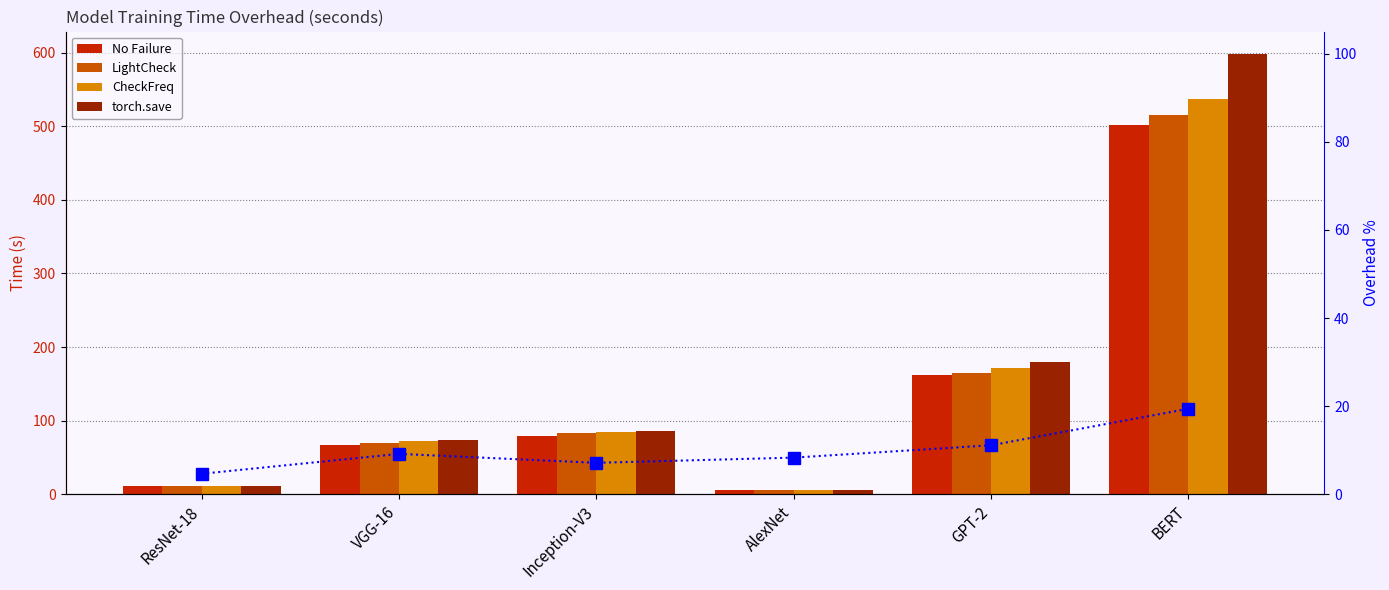

What is the total value across all series at GPT-2?

688.2